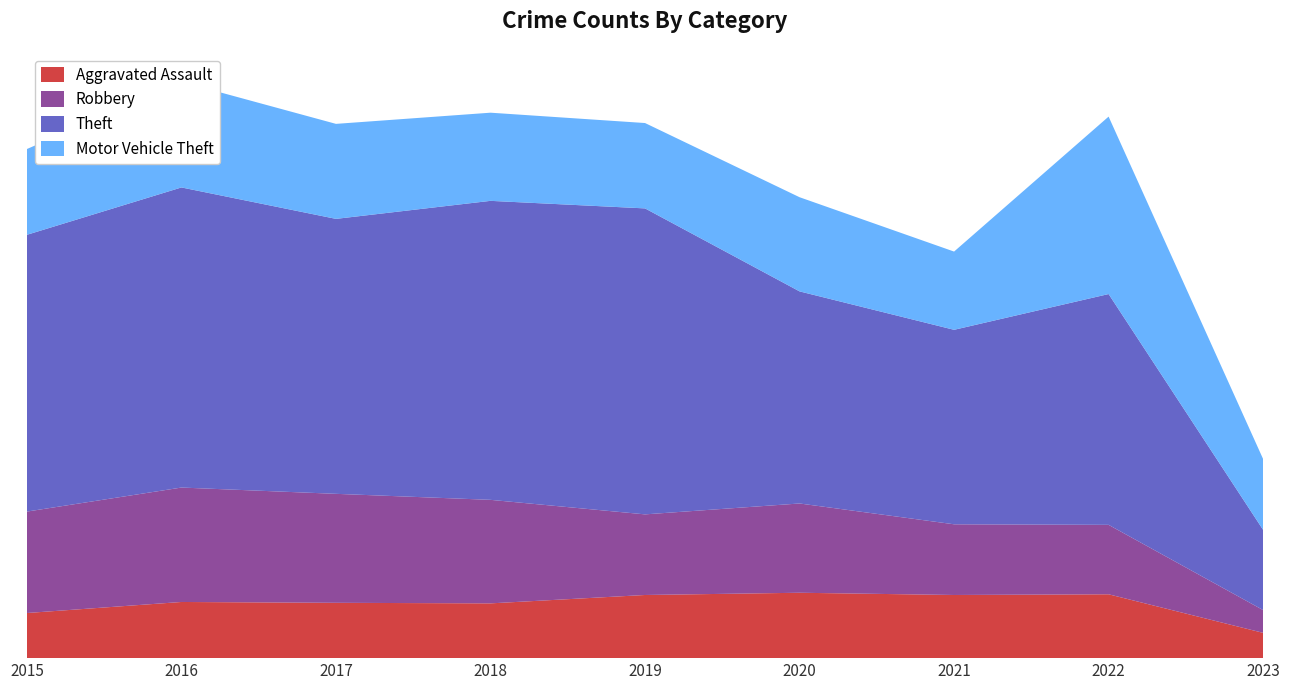

Reading right to left, transcribe all the data shown in this chart.

Aggravated Assault: 181	457	452	468	452	392	396	402	323
Robbery: 163	497	506	639	577	741	780	819	726
Theft: 574	1652	1392	1518	2190	2140	1968	2148	1981
Motor Vehicle Theft: 507	1270	560	674	611	631	680	756	614